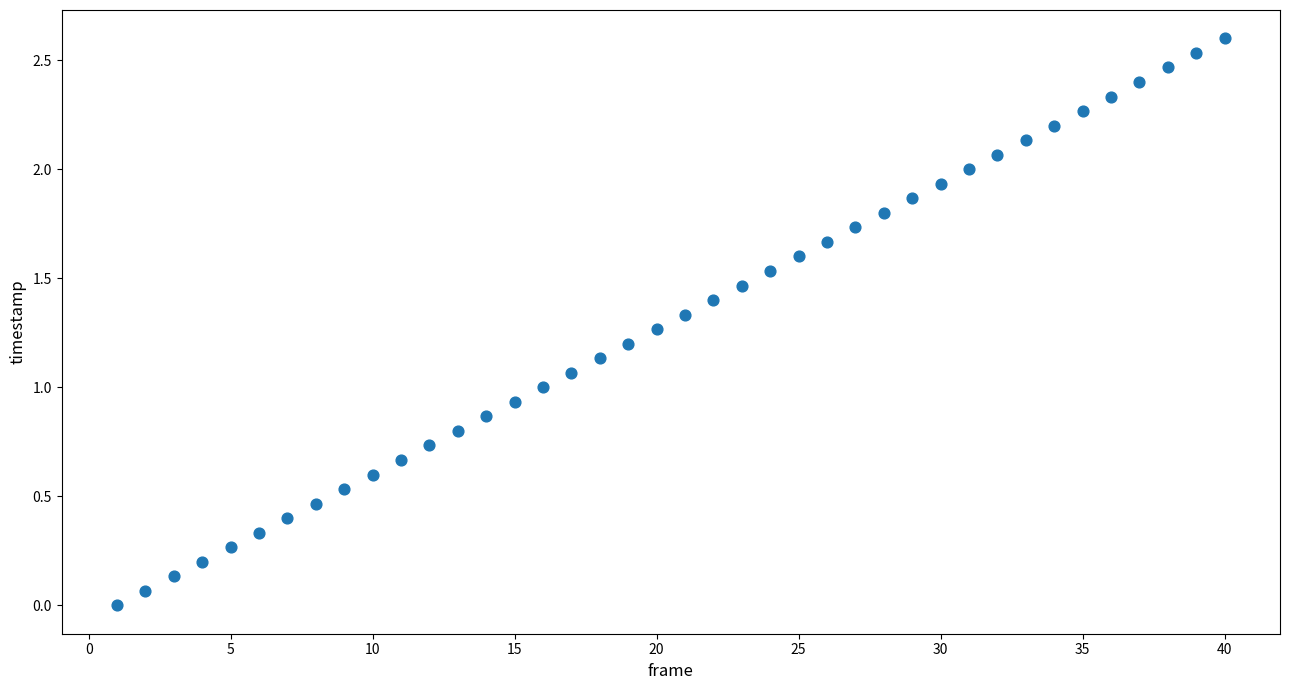

What is the range of X values (max minus min)?

39.0